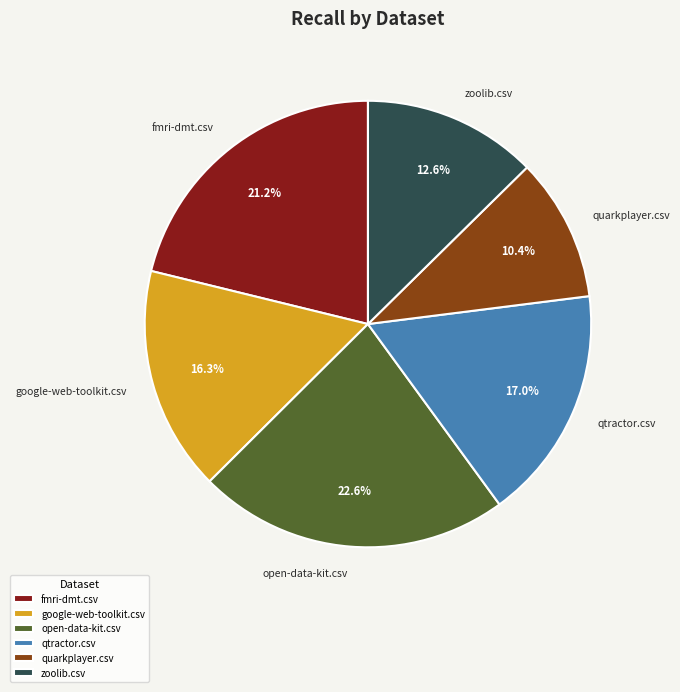

Rank the categories by value from lowest to highest.

quarkplayer.csv, zoolib.csv, google-web-toolkit.csv, qtractor.csv, fmri-dmt.csv, open-data-kit.csv